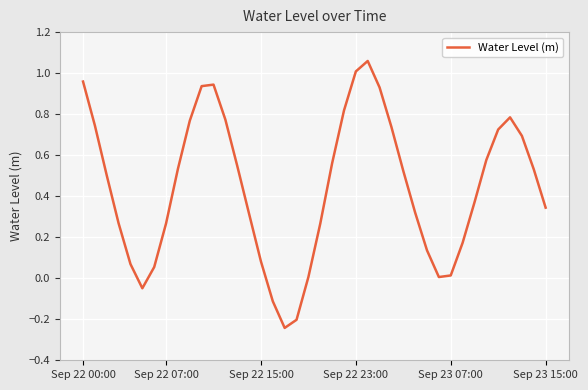

Is this an area chart (filled region under the line)?

No